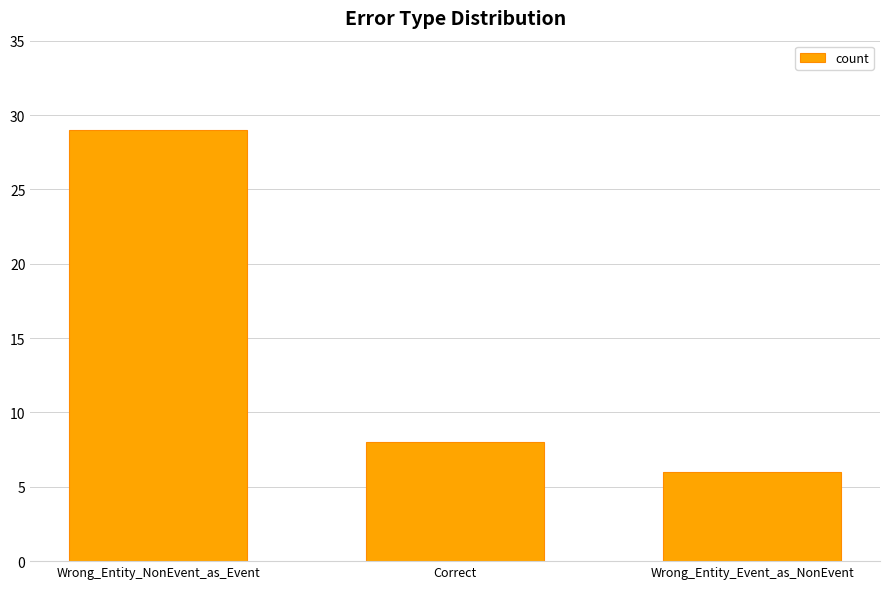

How many bars are there in total?

3